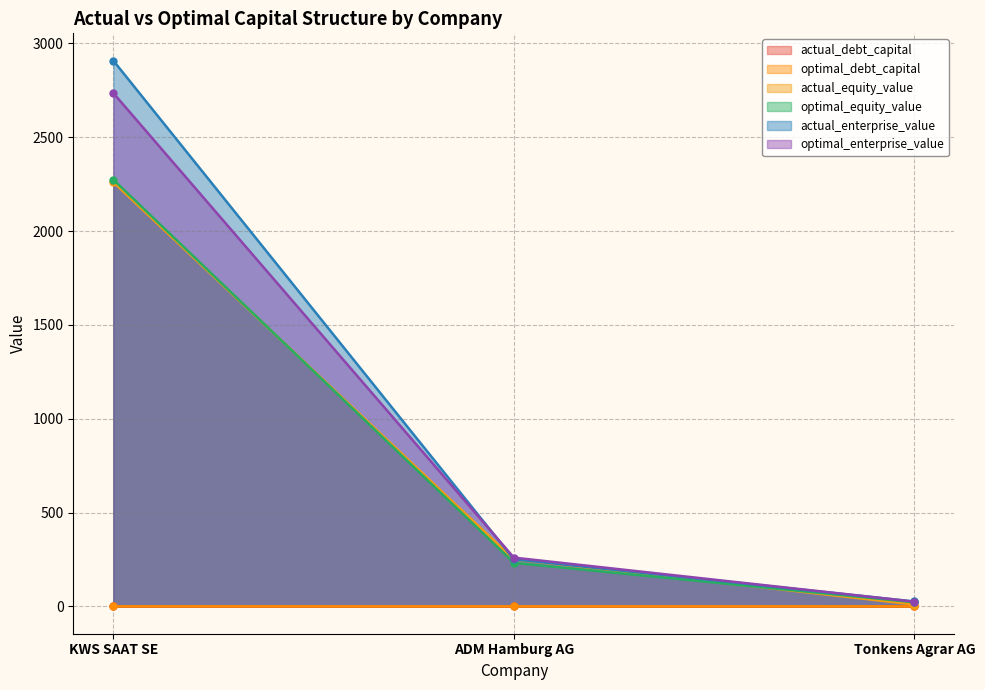

The actual_debt_capital series shows 0.4 at ADM Hamburg AG. True or false?

False